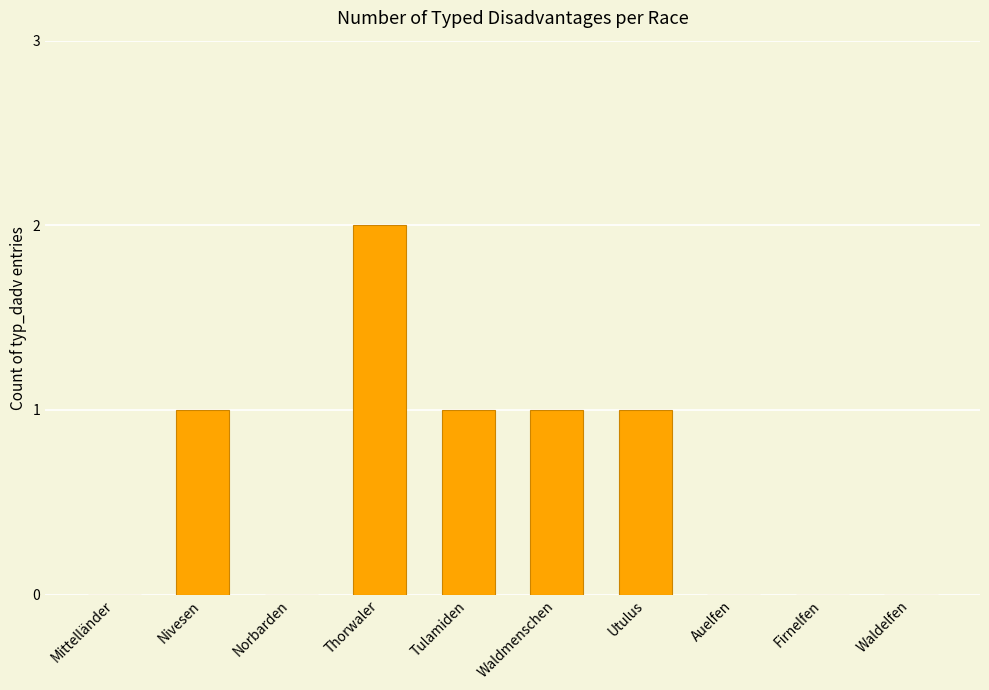

What is the change in value from Mittelländer to Utulus?

+1